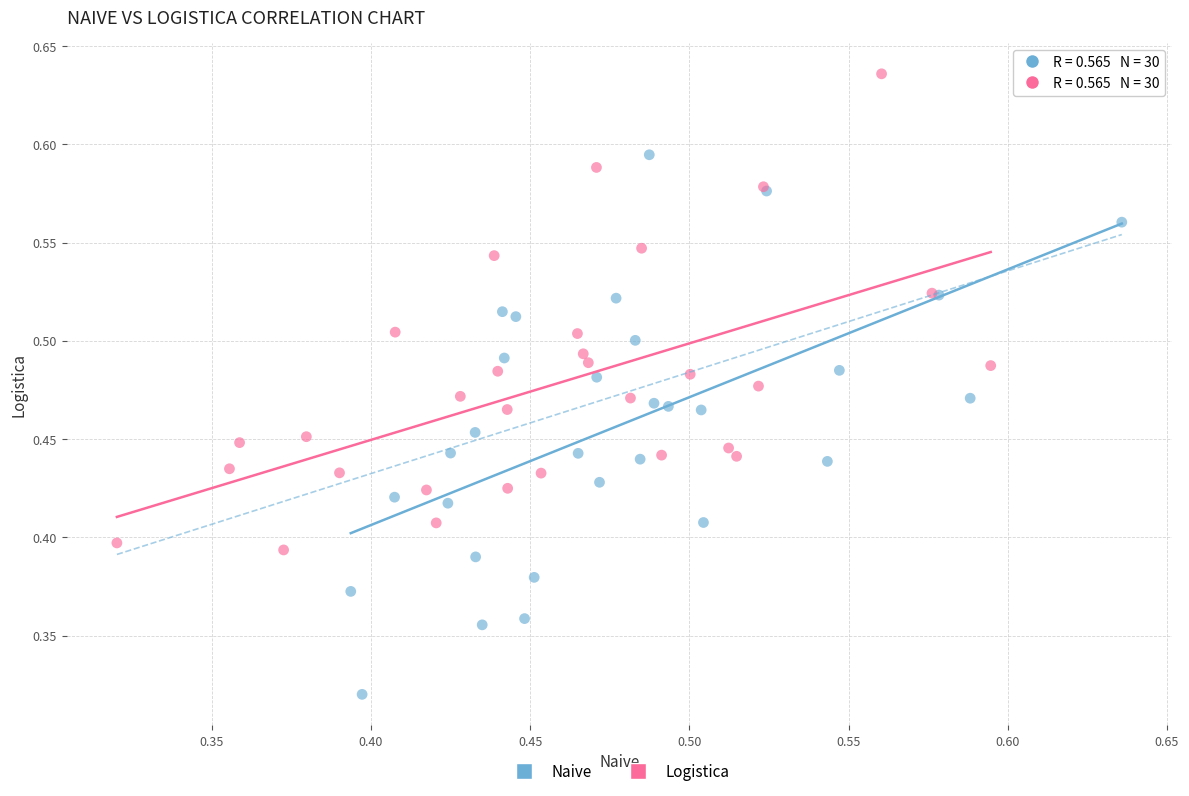

Which series contains the lowest Y value?

Naive